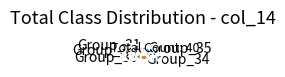

How many segments does this pie chart have?

5